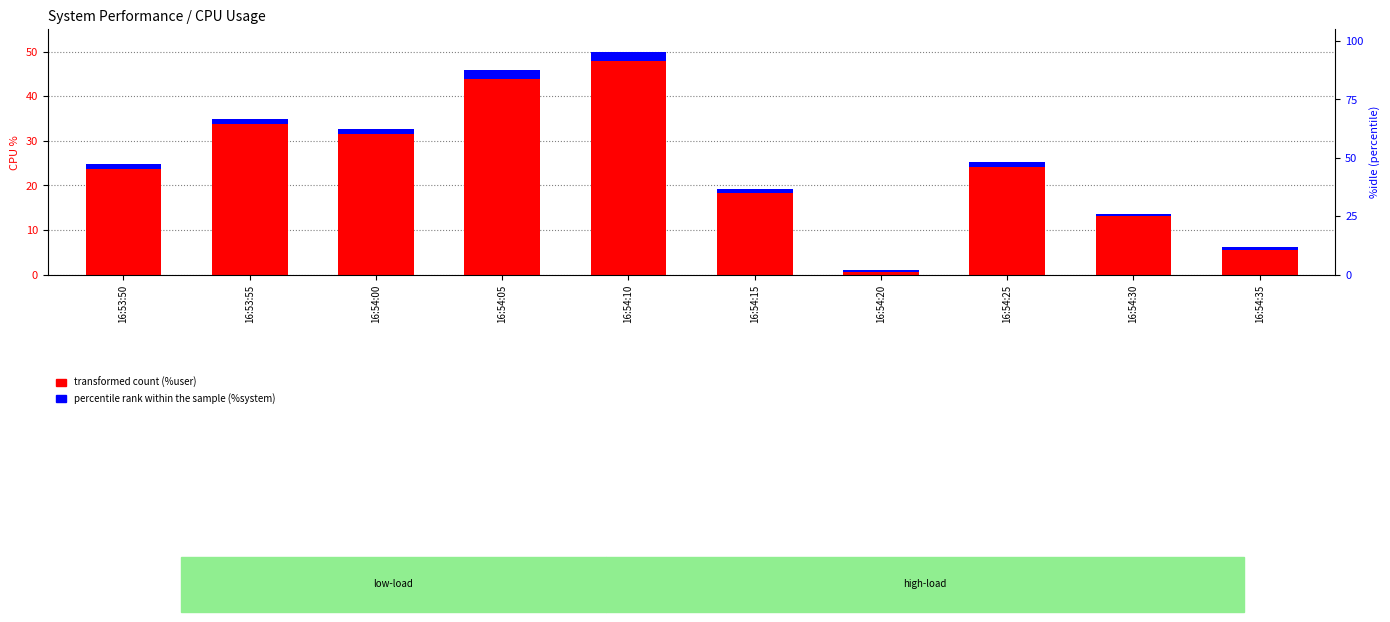

At which label does %user (transformed count) reach its minimum?

16:54:20